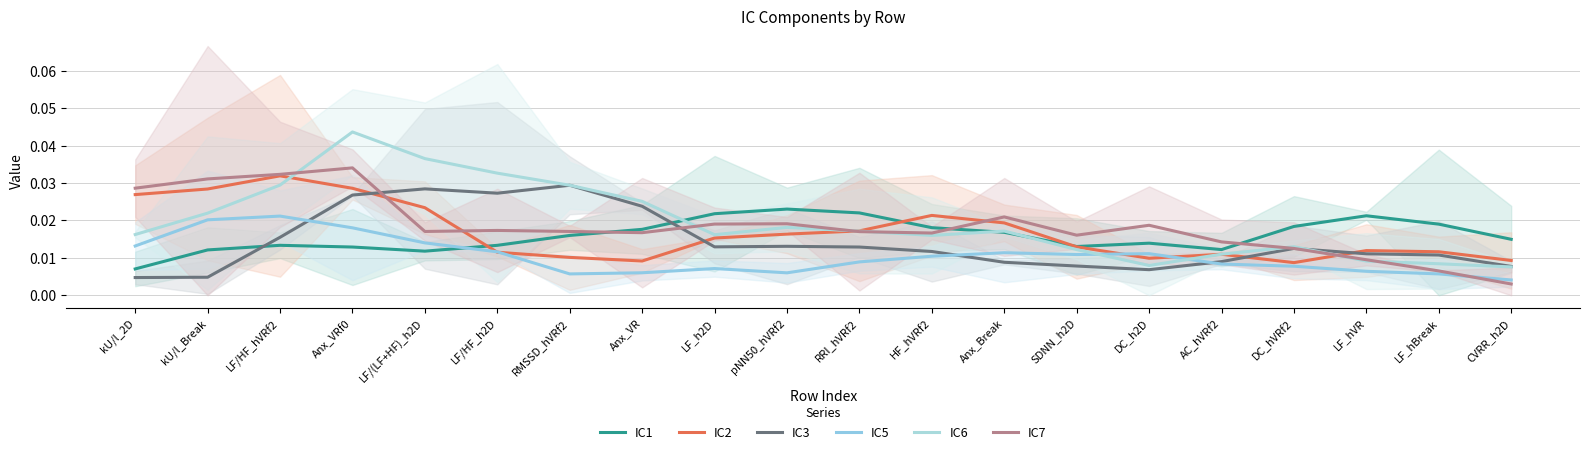

At which category is the sum across all series the highest?

Anx_VRf0